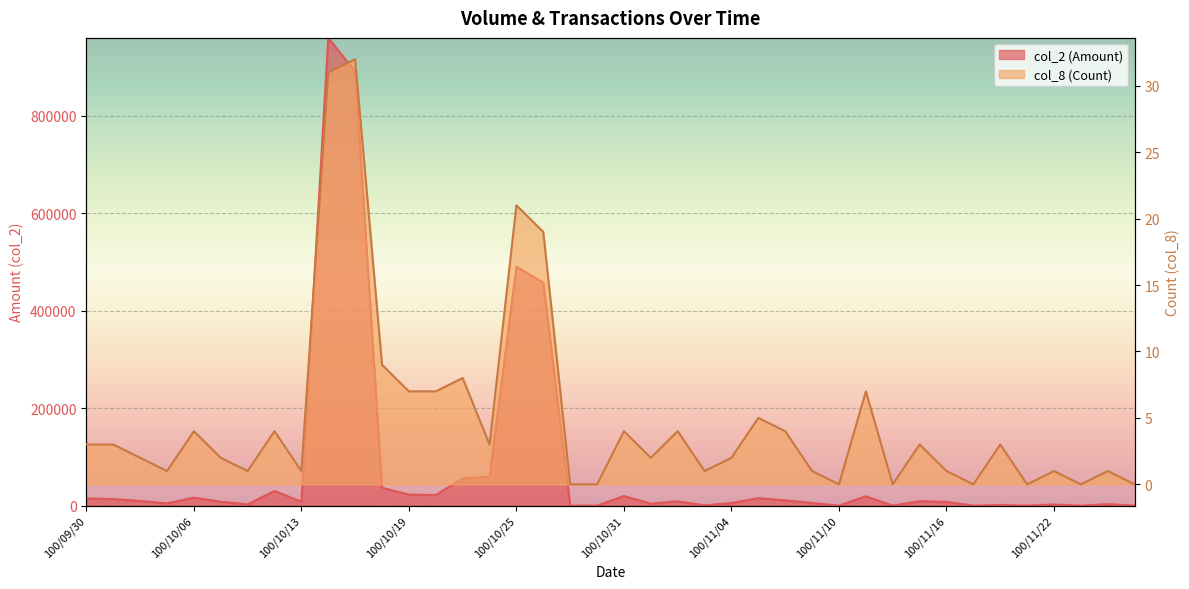

What is the difference between the maximum and minimum values in the col_2 series?

959700